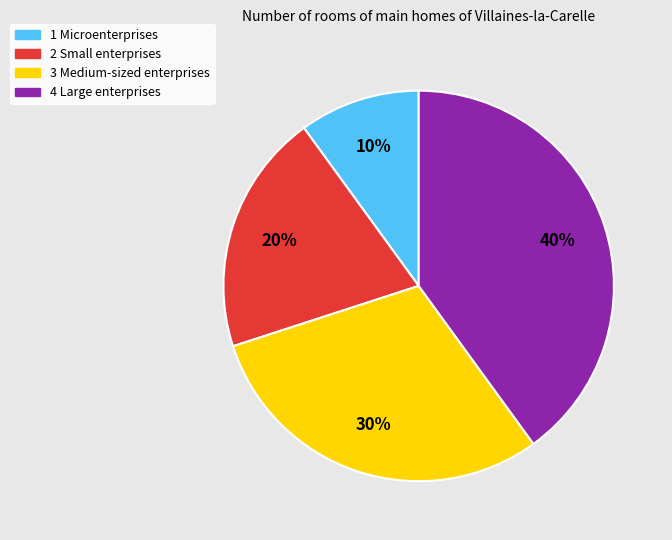

To the nearest percent, what is the combined percentage of 1 Microenterprises and 3 Medium-sized enterprises?

40%